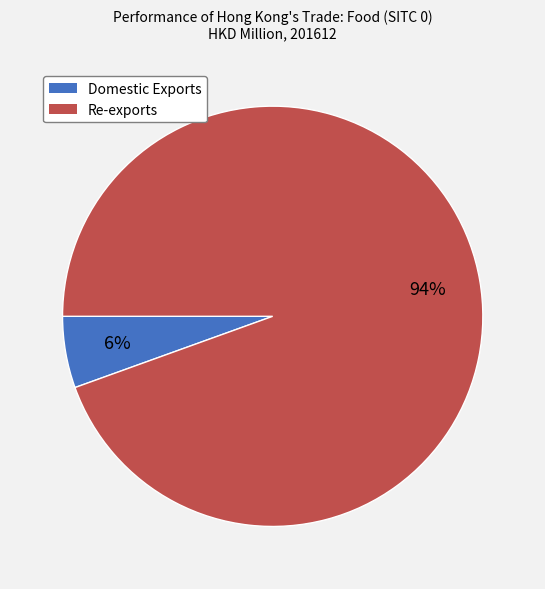

Between Re-exports and Domestic Exports, which is larger?

Re-exports